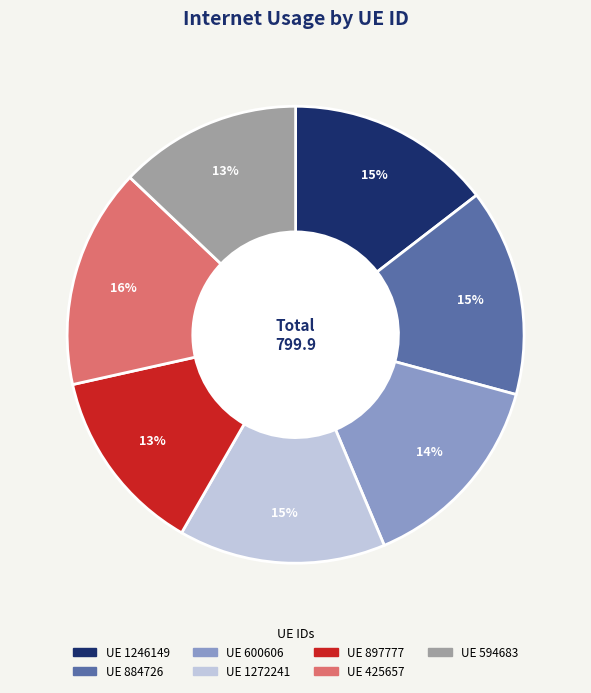

To the nearest percent, what is the average slice percentage?

14%